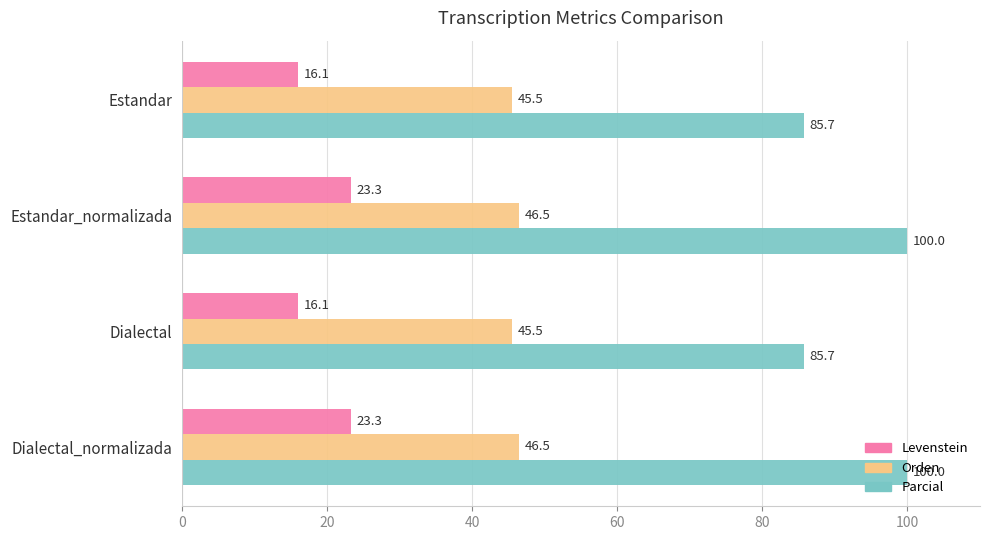

Which series changed the most between Estandar and Dialectal_normalizada?

Parcial